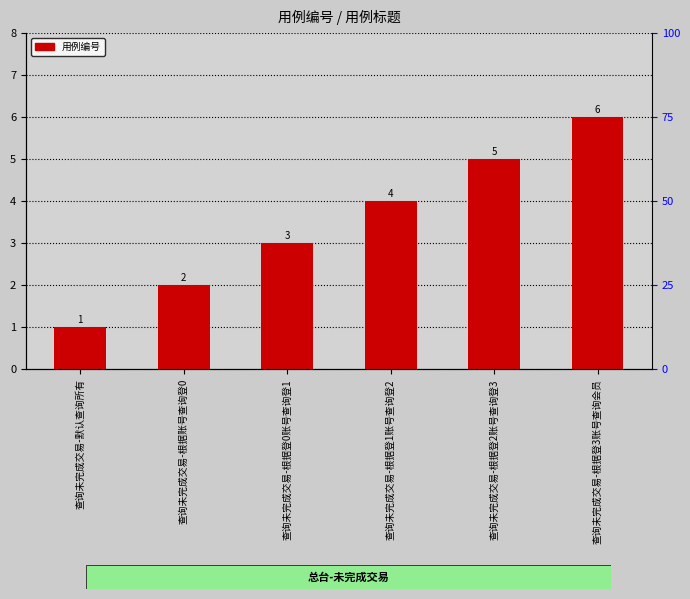

Reading right to left, extract all data points from this chart.

查询未完成交易-根据登3账号查询会员=6	查询未完成交易-根据登2账号查询登3=5	查询未完成交易-根据登1账号查询登2=4	查询未完成交易-根据登0账号查询登1=3	查询未完成交易-根据账号查询登0=2	查询未完成交易-默认查询所有=1